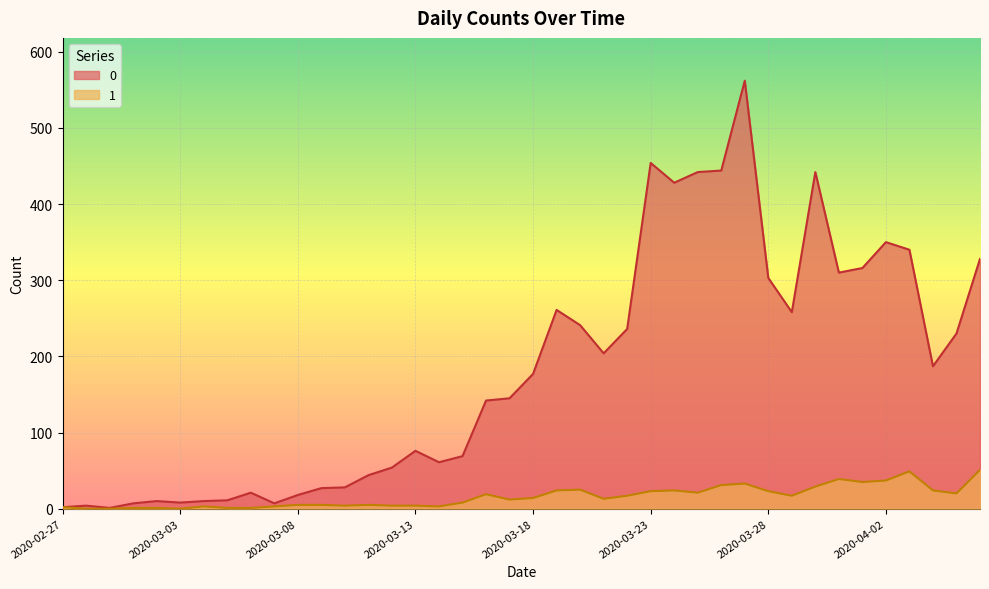

True or false: 0 and 1 cross at least once.

False